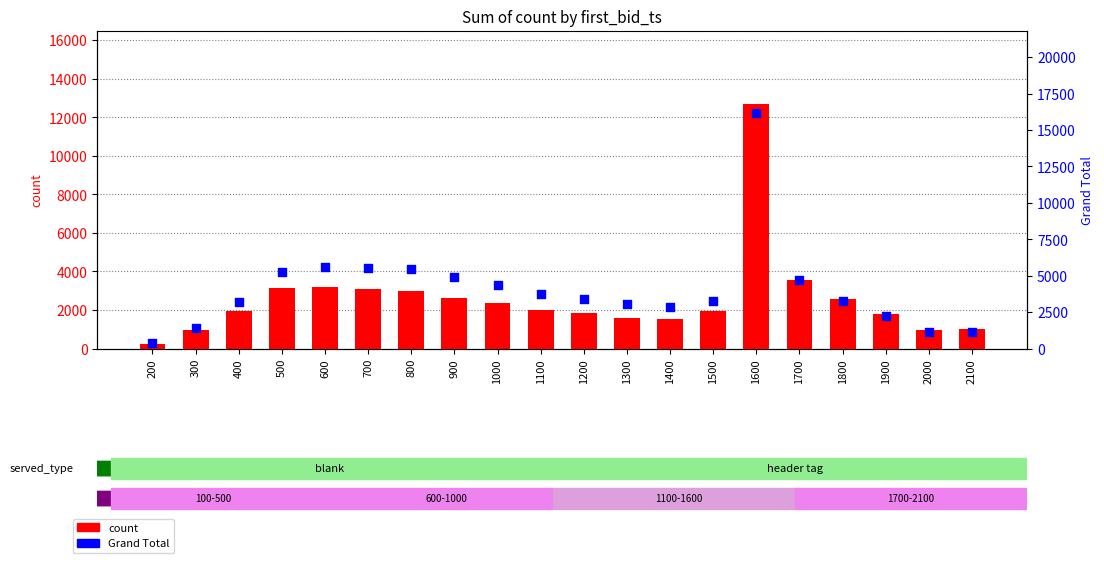

What are all the series names shown in the legend?

count, Grand Total